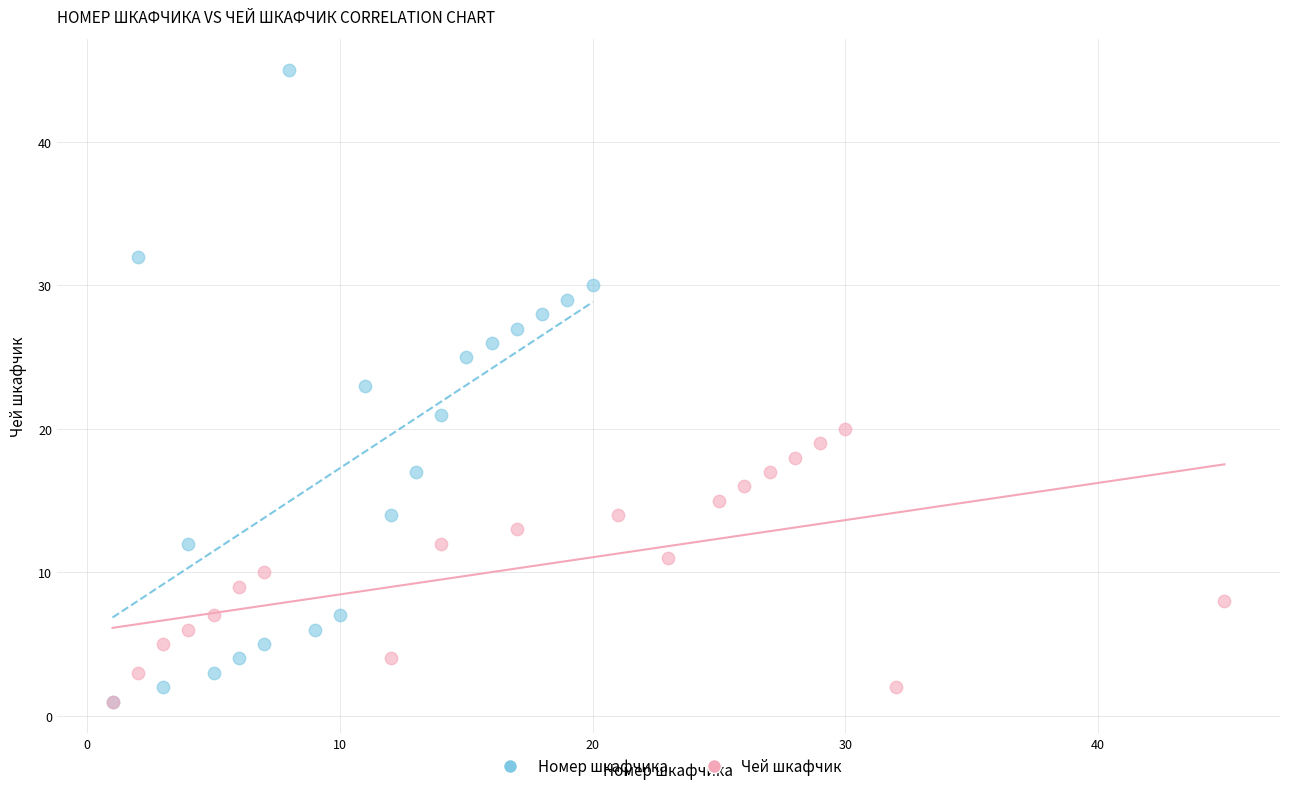

What are all the series names shown in the legend?

Номер шкафчика, Чей шкафчик